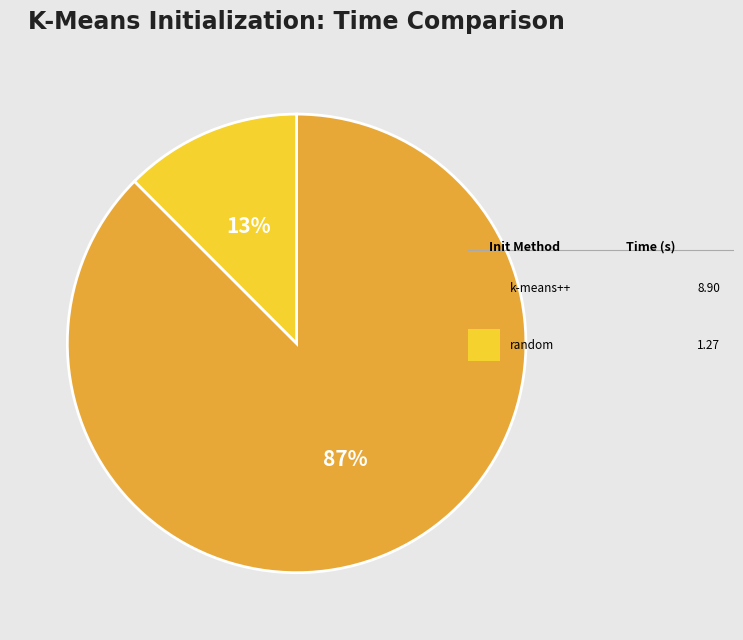

Is there a majority slice in this chart?

Yes